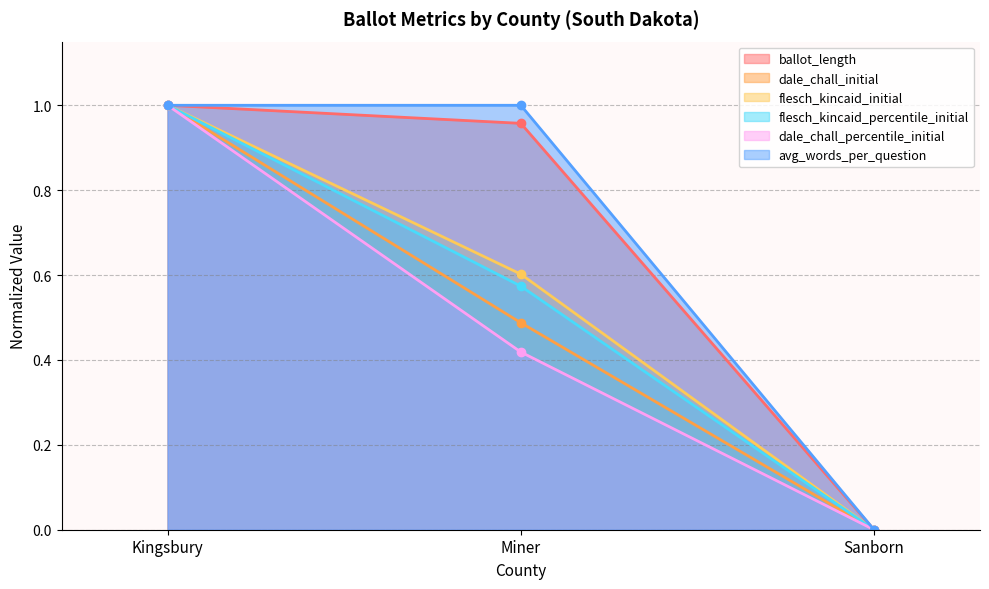

Is it true that flesch_kincaid_initial equals 0.4 at Miner?

False